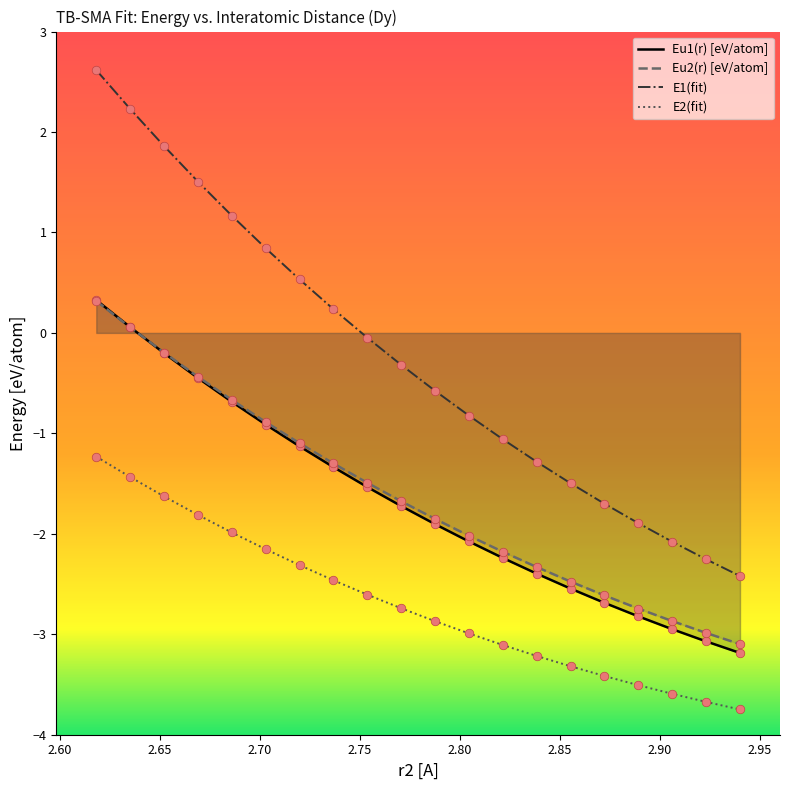

What are all the series names shown in the legend?

Eu1(r) [eV/atom], Eu2(r) [eV/atom], E1(fit), E2(fit)